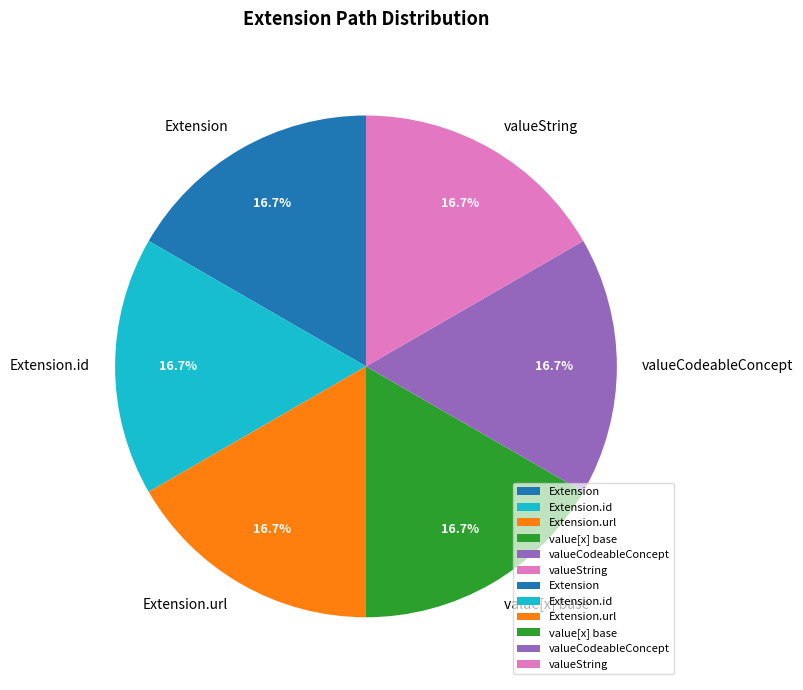

Is there any slice that represents more than half of the pie?

No